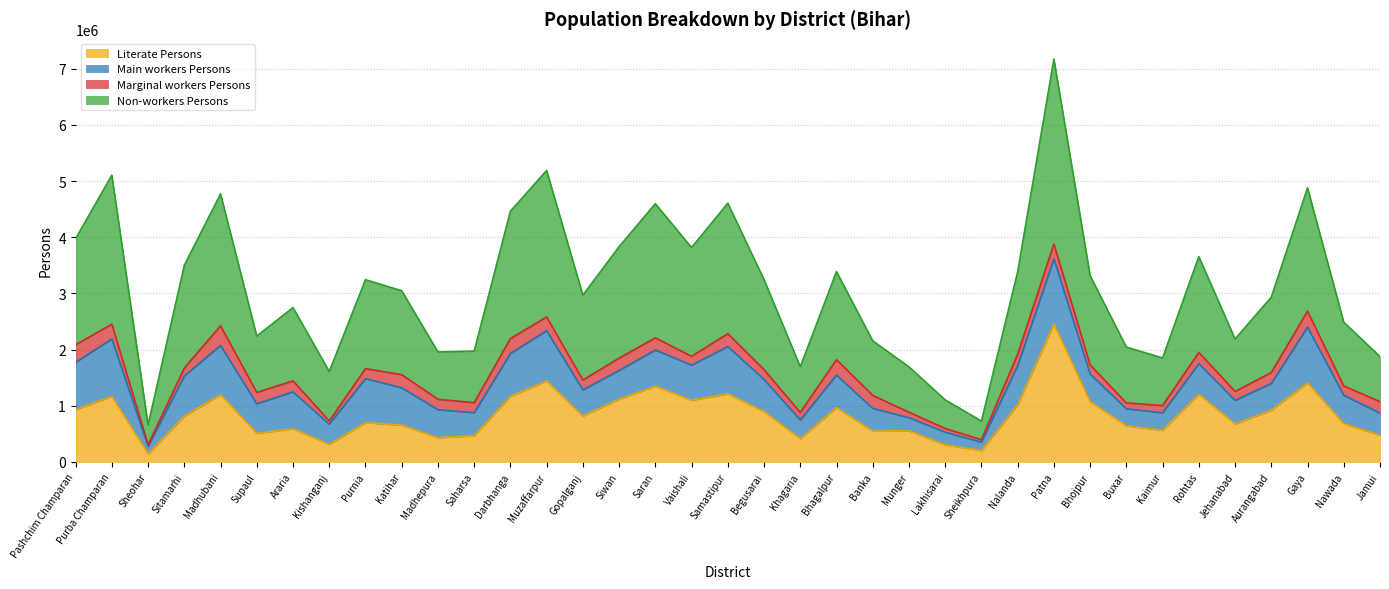

What is the maximum value for Literate Persons?

2453501